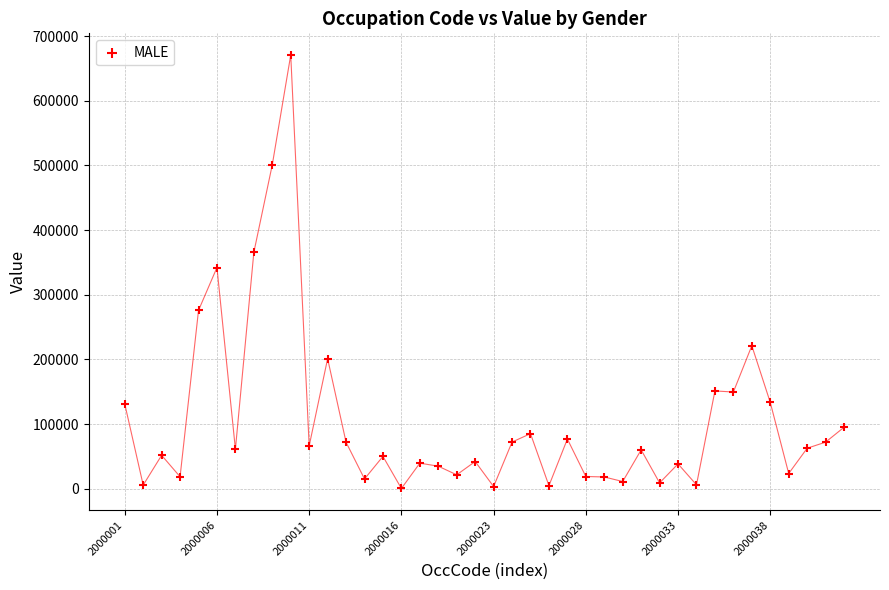

What is the range of Y values (max minus min)?

670591